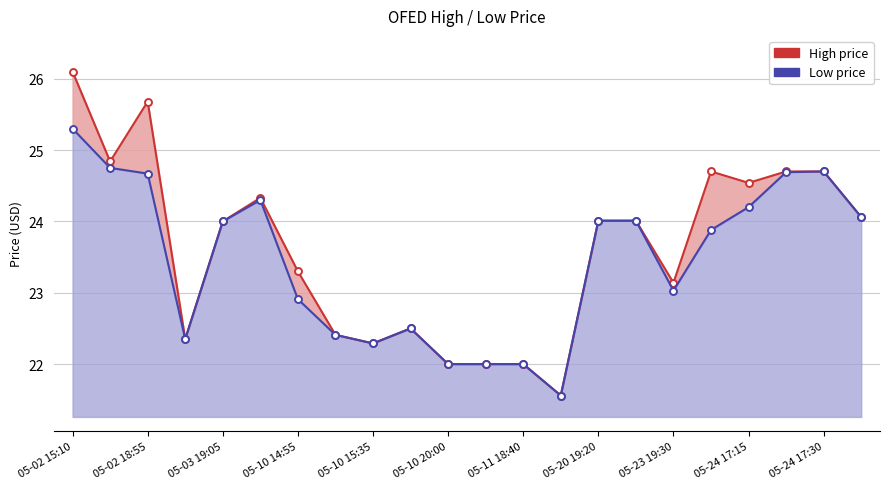

Reading left to right, transcribe all the data shown in this chart.

high: 26.1	24.8	25.7	22.4	24.0	24.3	23.3	22.4	22.3	22.5	22.0	22.0	22.0	21.6	24.0	24.0	23.1	24.7	24.5	24.7	24.7	24.1
low: 25.3	24.8	24.7	22.4	24.0	24.3	22.9	22.4	22.3	22.5	22.0	22.0	22.0	21.6	24.0	24.0	23.0	23.9	24.2	24.7	24.7	24.1